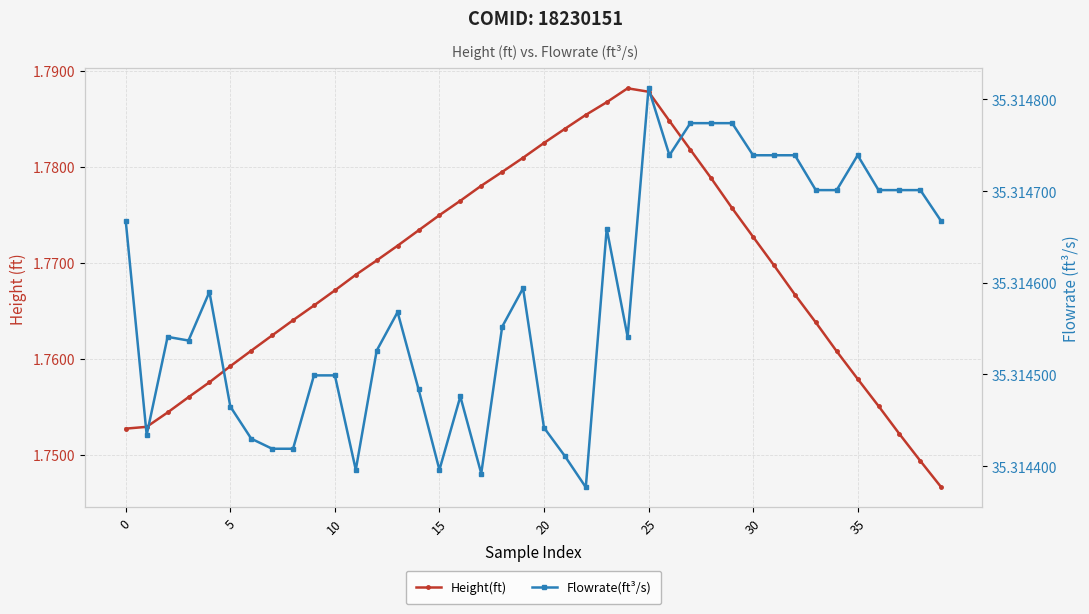

How many series are shown in this chart?

2